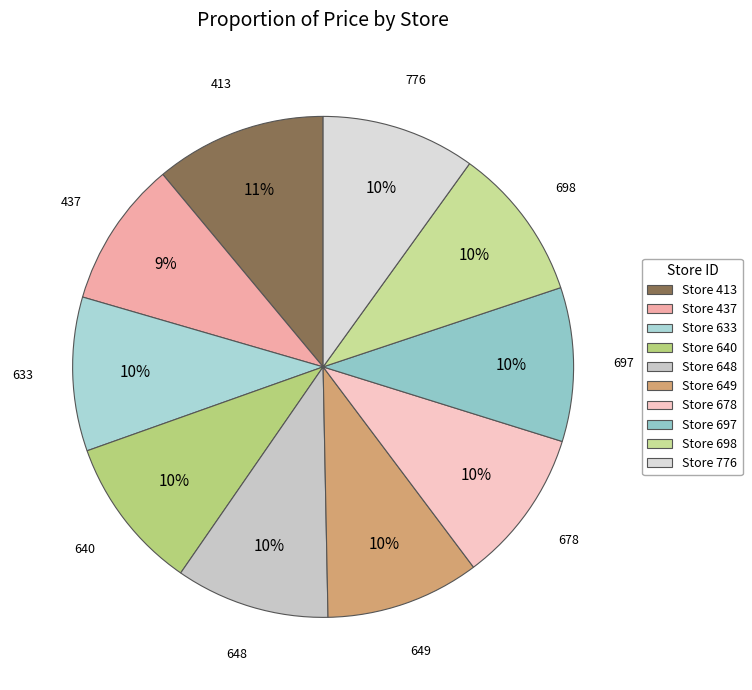

Rank the categories by value from lowest to highest.

437, 633, 640, 648, 649, 678, 697, 698, 776, 413